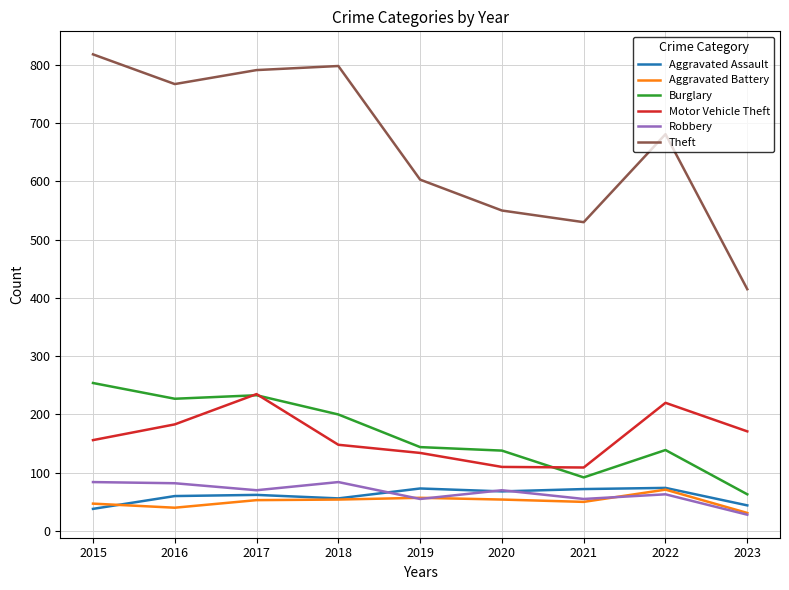

The Aggravated Battery series shows 24 at 2022. True or false?

False